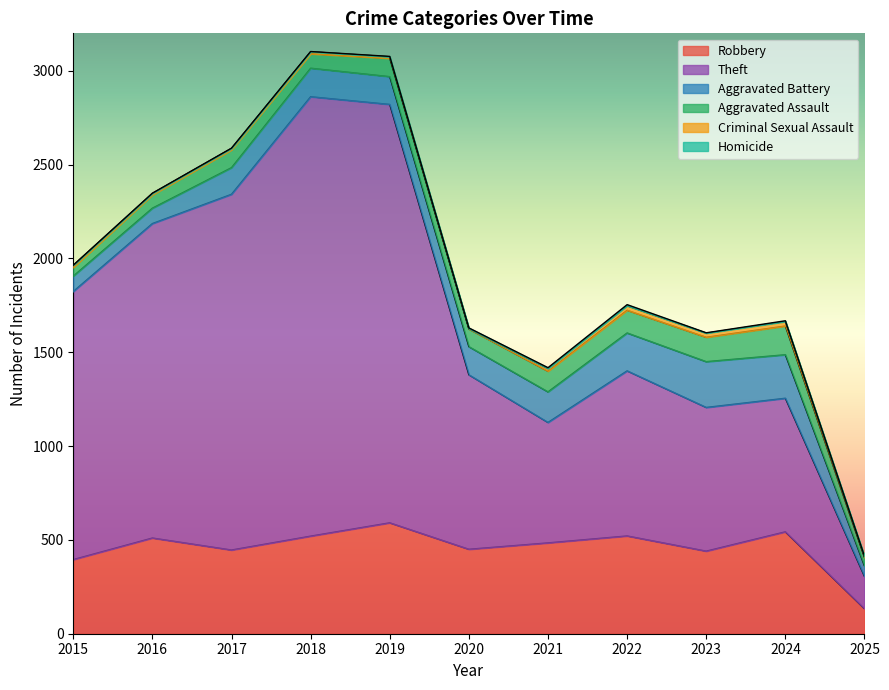

Rank the series by their maximum value, from highest to lowest.

Theft, Robbery, Aggravated Battery, Aggravated Assault, Criminal Sexual Assault, Homicide